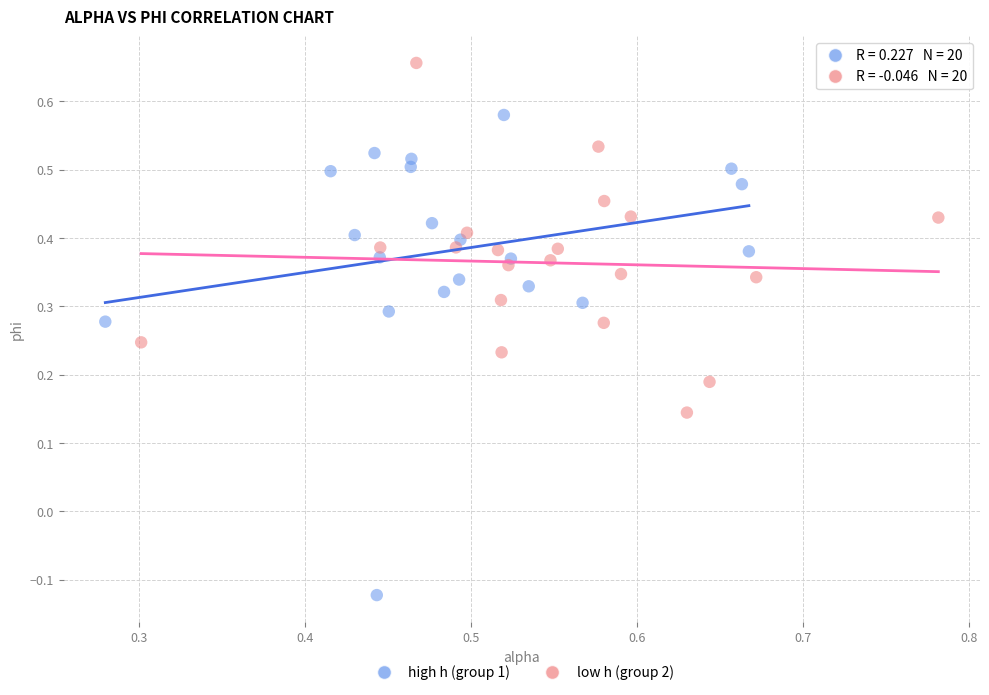

Which series contains the lowest Y value?

high h (group 1)